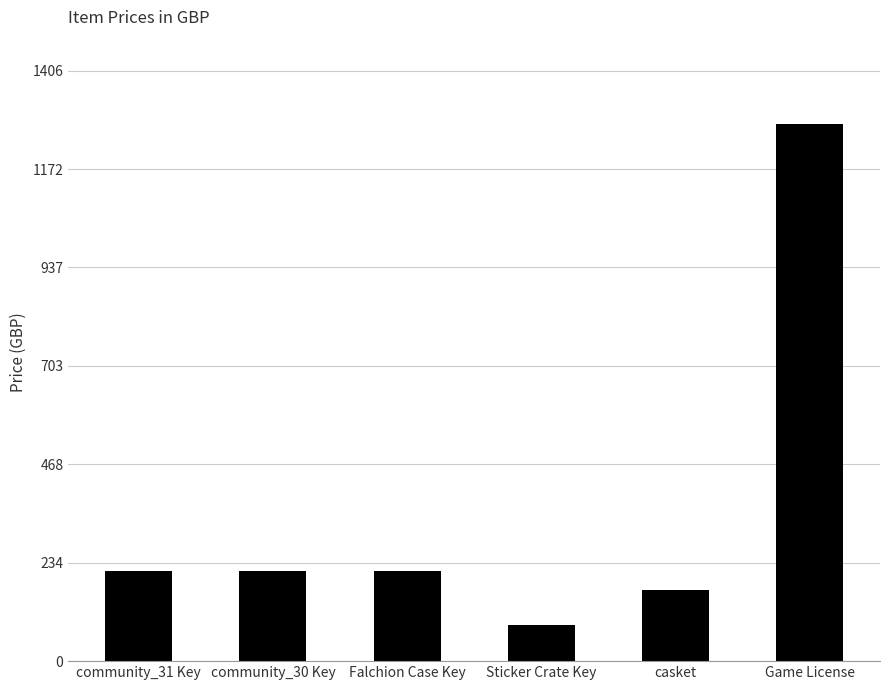

Count the number of data series in this chart.

1